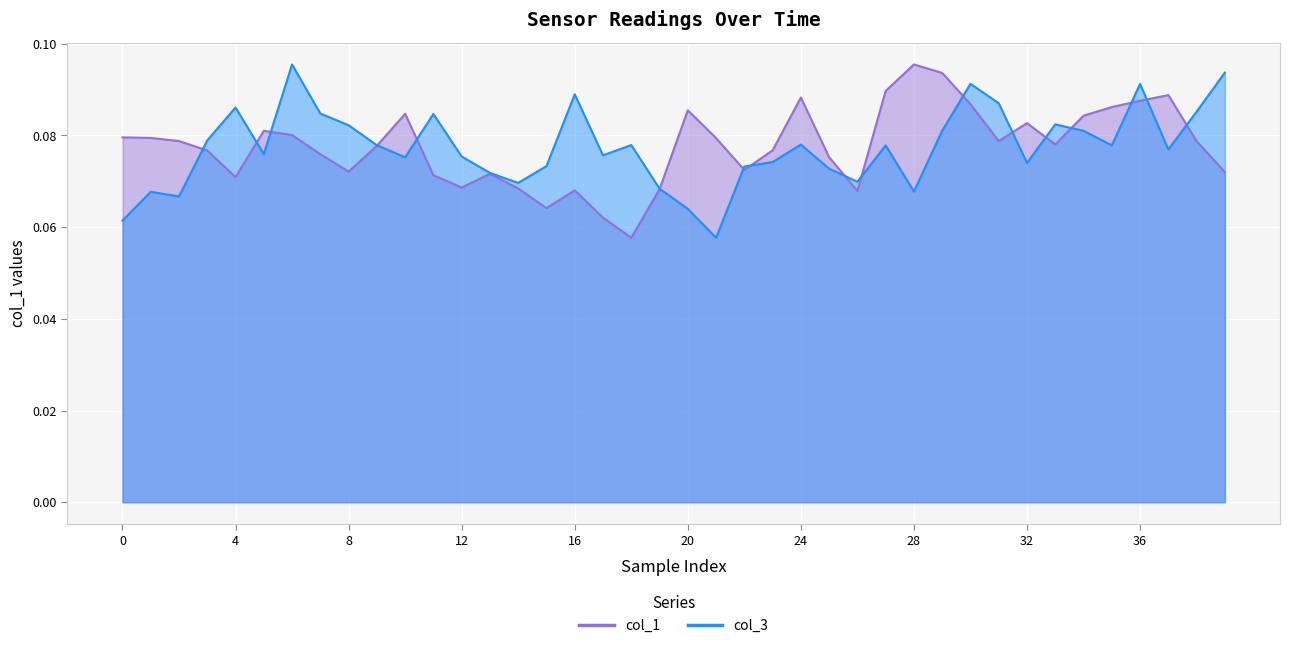

How many intersections are there between col_3 and col_1?

17